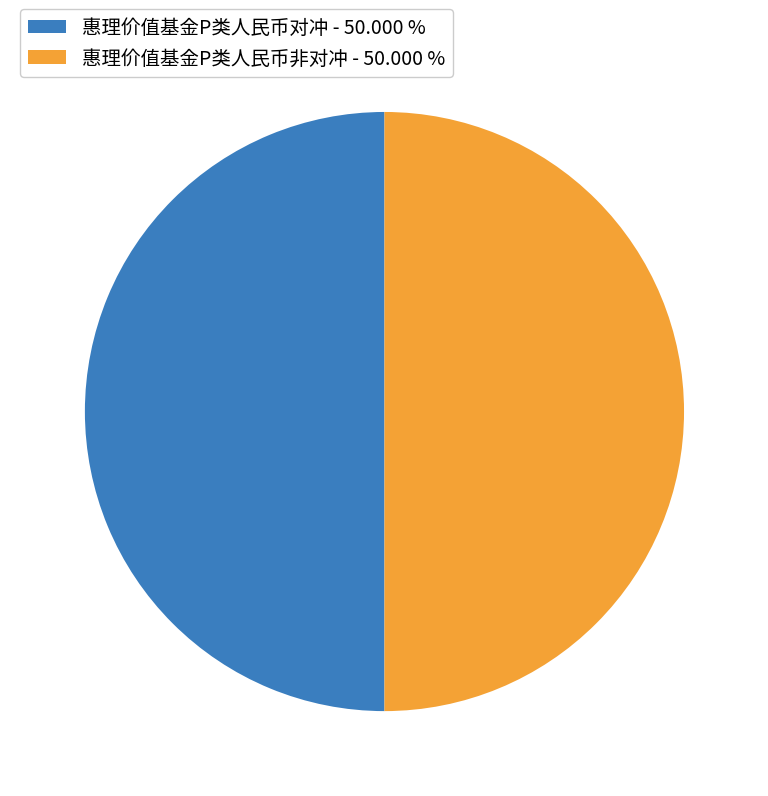

Approximately how many times larger is the value at 惠理价值基金P类人民币对冲 compared to 惠理价值基金P类人民币非对冲?

1.0